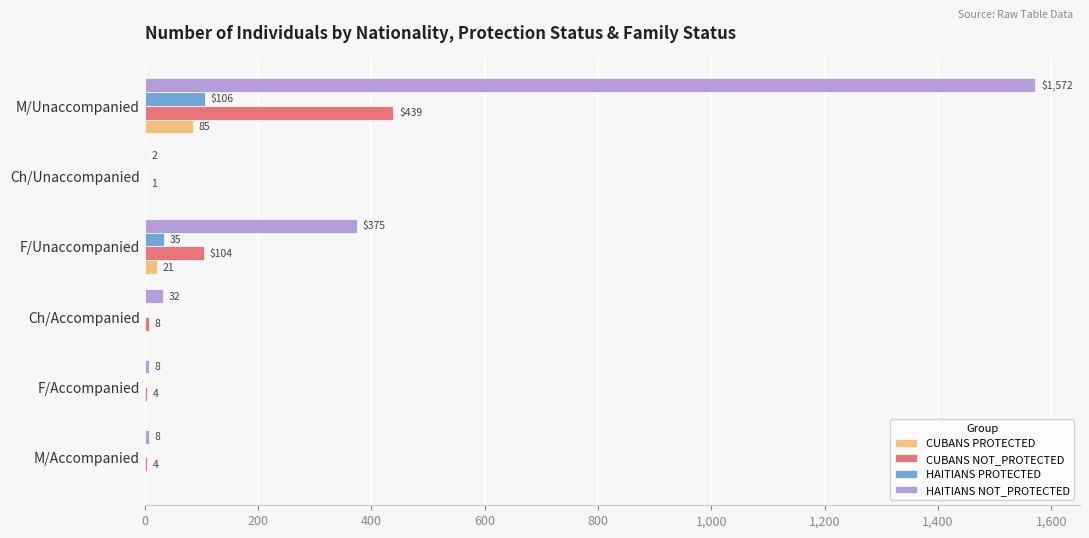

What is the sum of the CUBANS PROTECTED values at Ch/Unaccompanied and M/Unaccompanied?

85